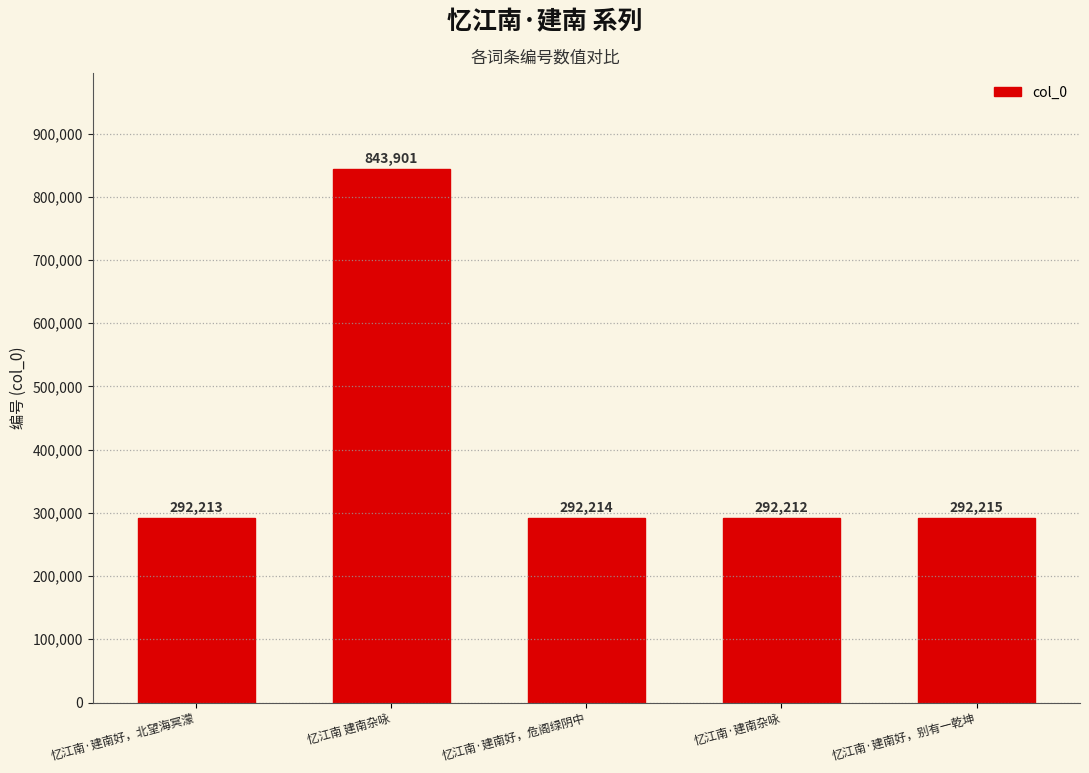

Read the value at 忆江南·建南好，危阁绿阴中, to the nearest 100.

292200